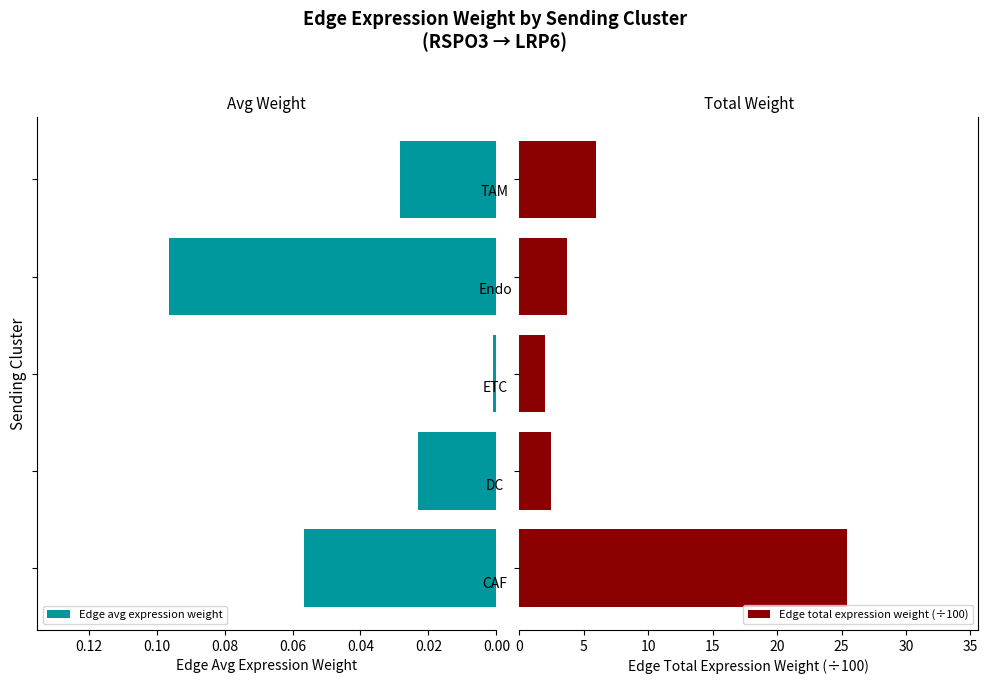

What are all the series names shown in the legend?

Edge avg expression weight, Edge total expression weight (÷100)